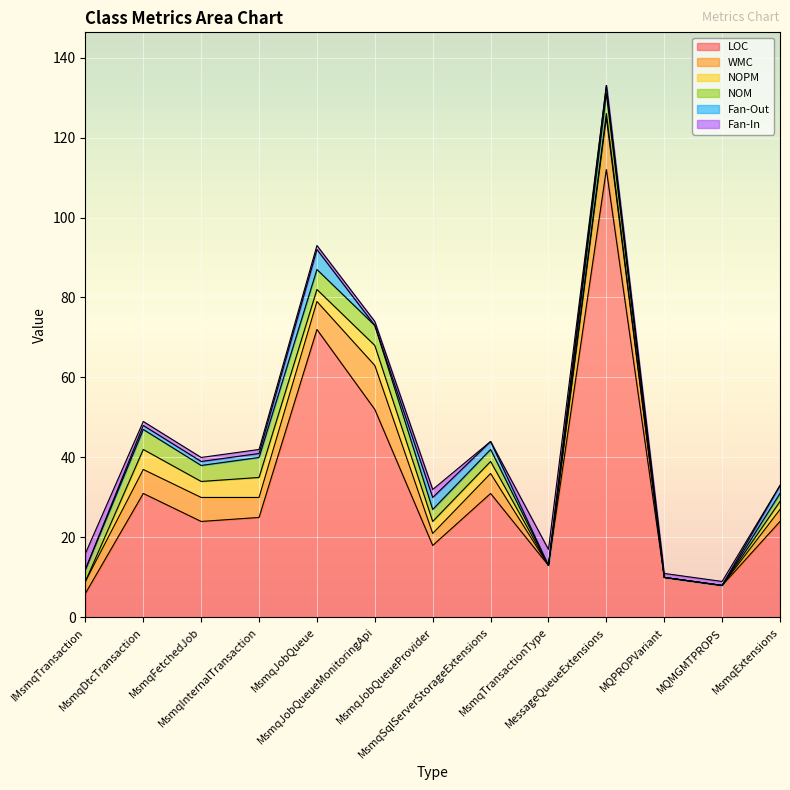

The value of Fan-In at MsmqInternalTransaction is 2. True or false?

False